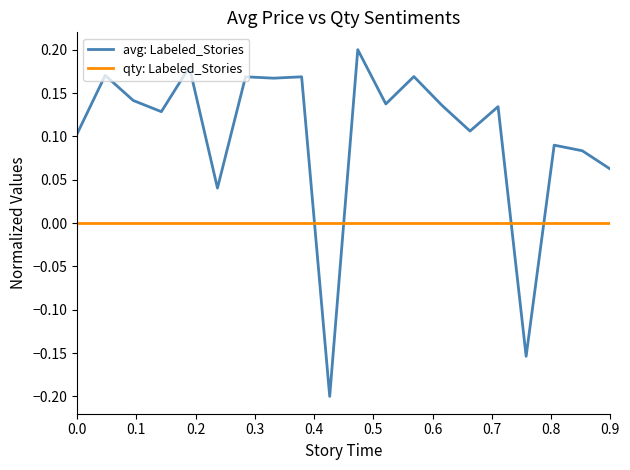

Which series ends up on top after the final intersection of avg: Labeled_Stories and qty: Labeled_Stories?

avg: Labeled_Stories